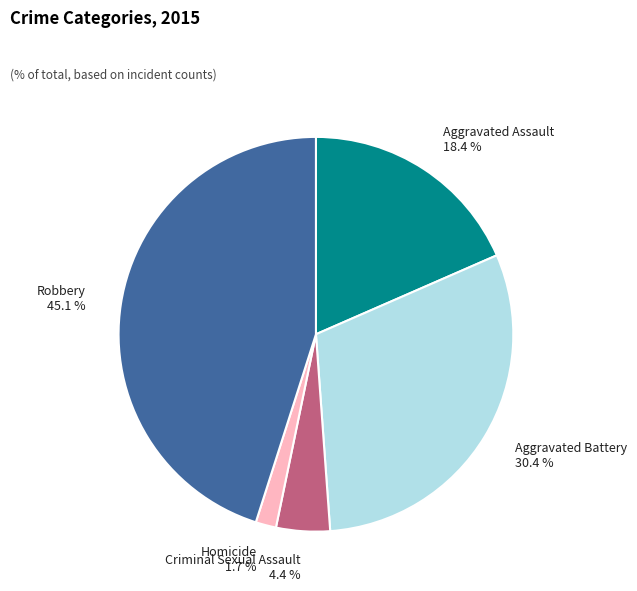

Which category has the biggest portion of the pie?

Robbery